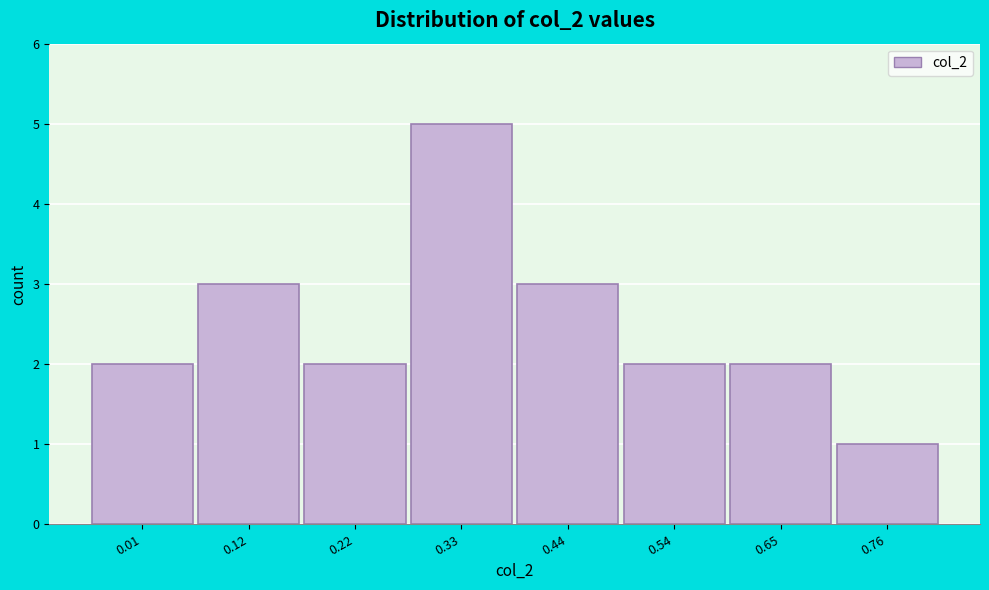

Reading right to left, transcribe all the data shown in this chart.

0.76=1	0.65=2	0.54=2	0.44=3	0.33=5	0.22=2	0.12=3	0.01=2